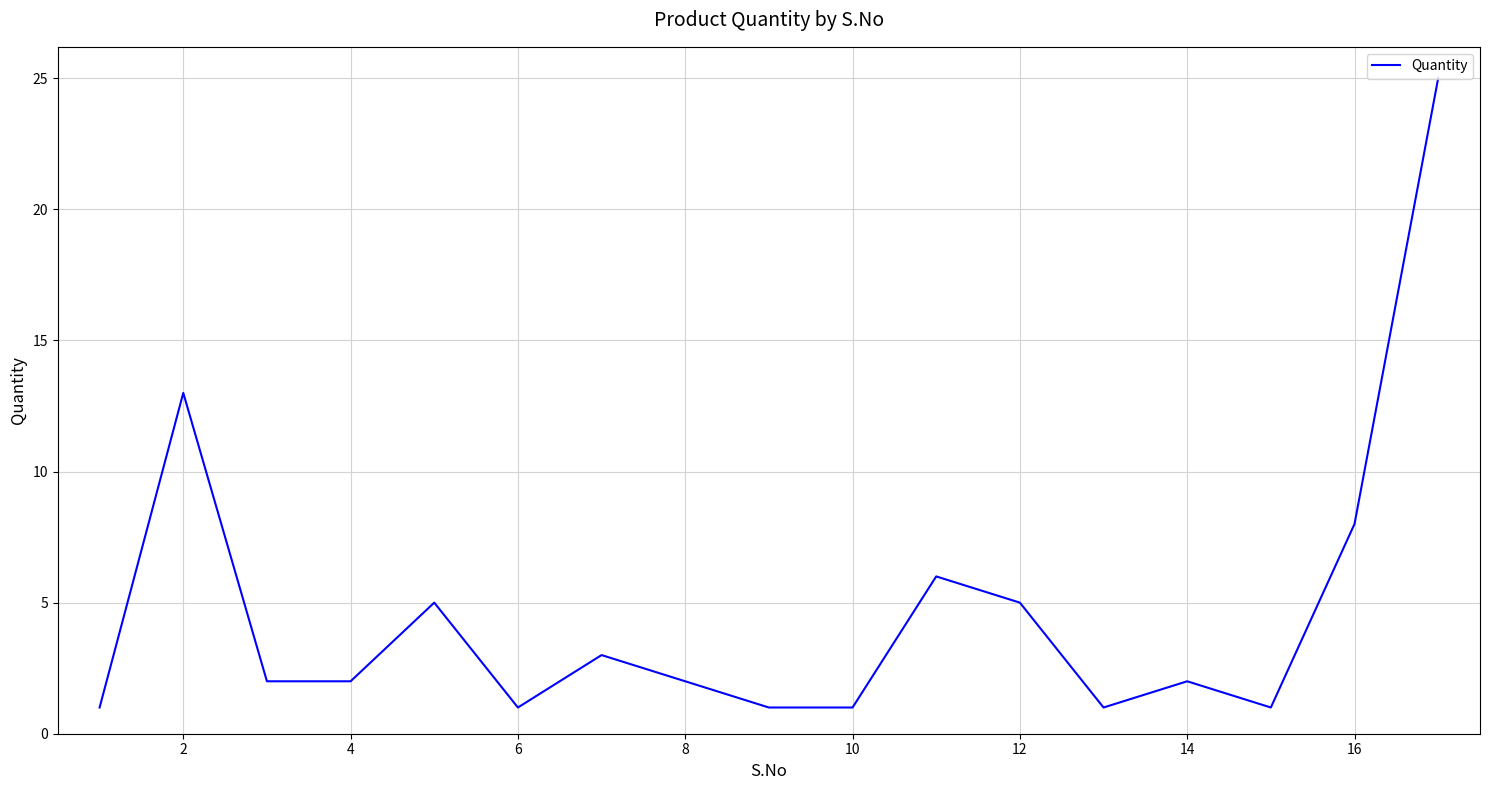

What is the maximum value shown in the chart?

25